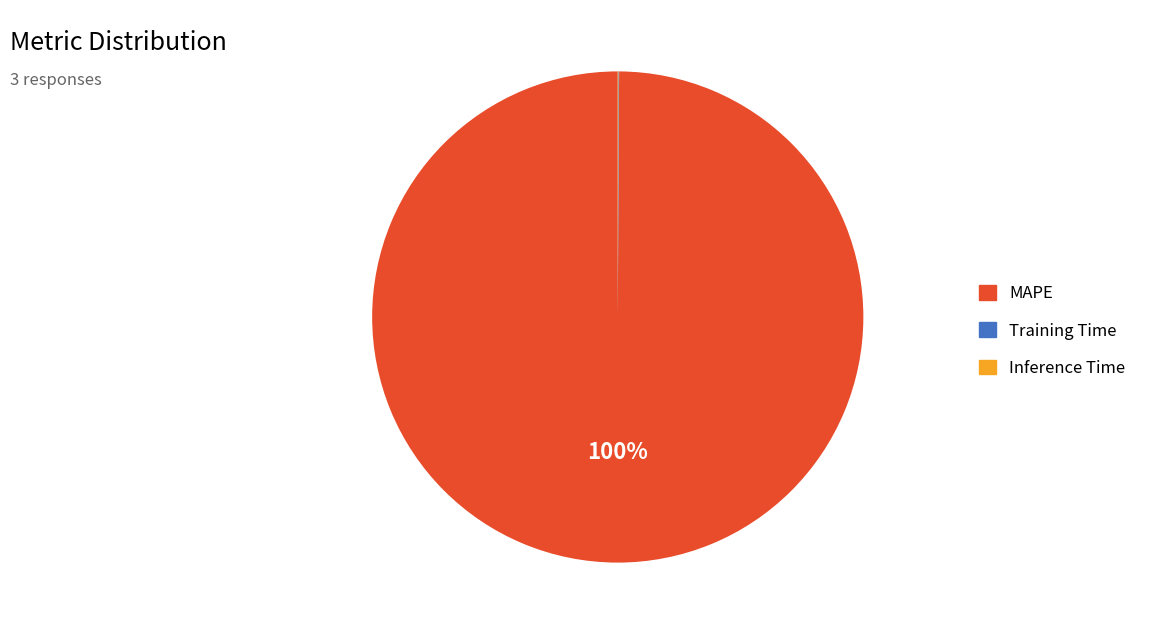

What is the majority slice?

MAPE